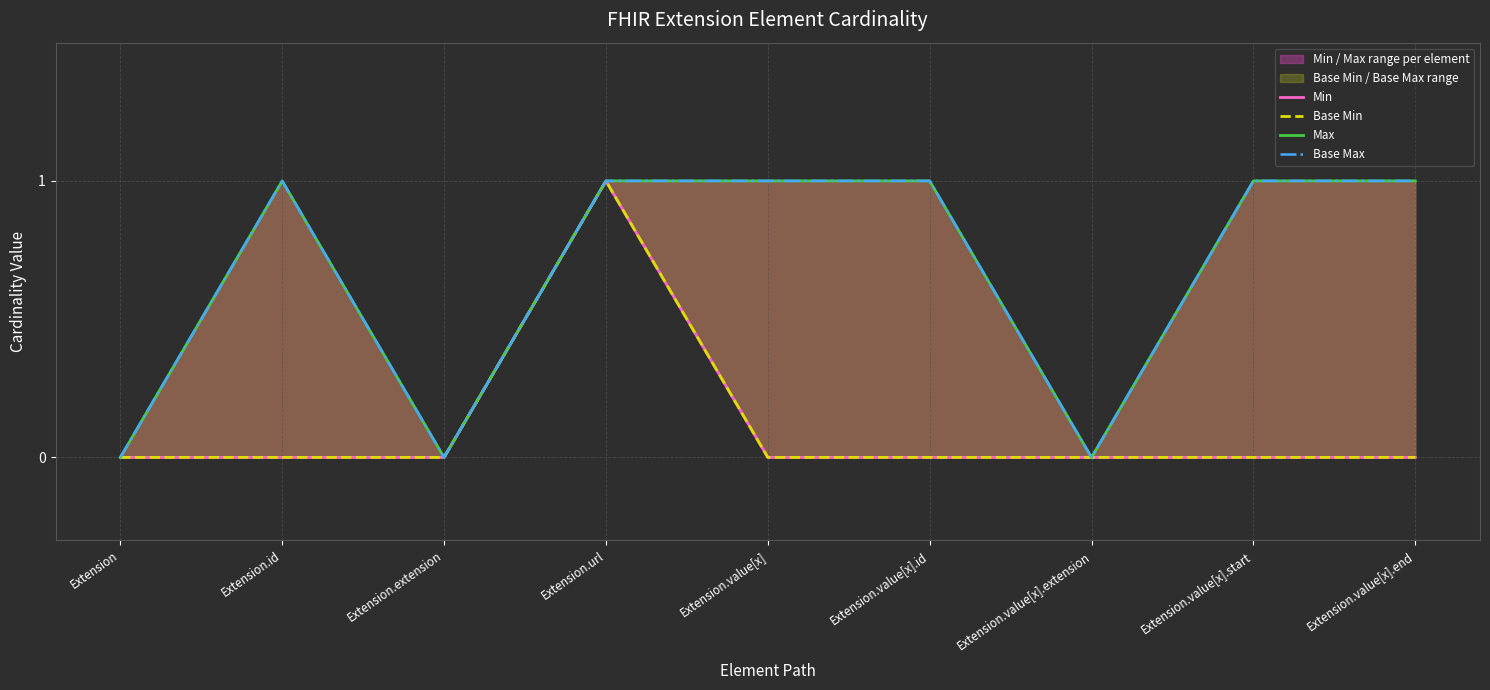

How many distinct data groups are displayed?

4